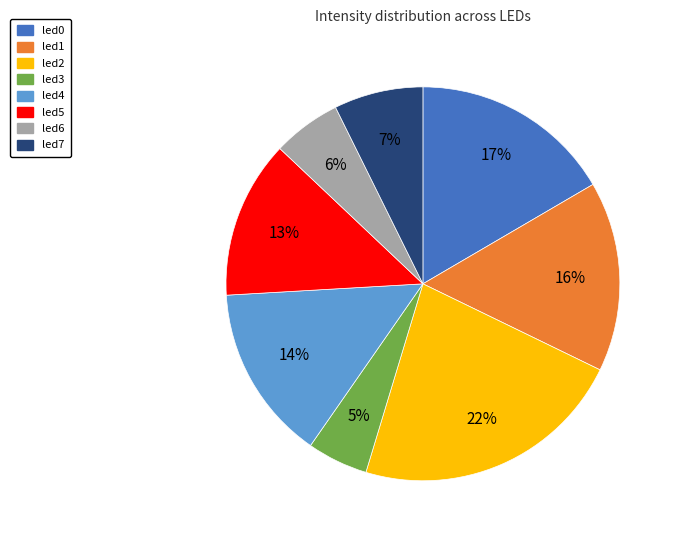

How many slices are in this pie chart?

8